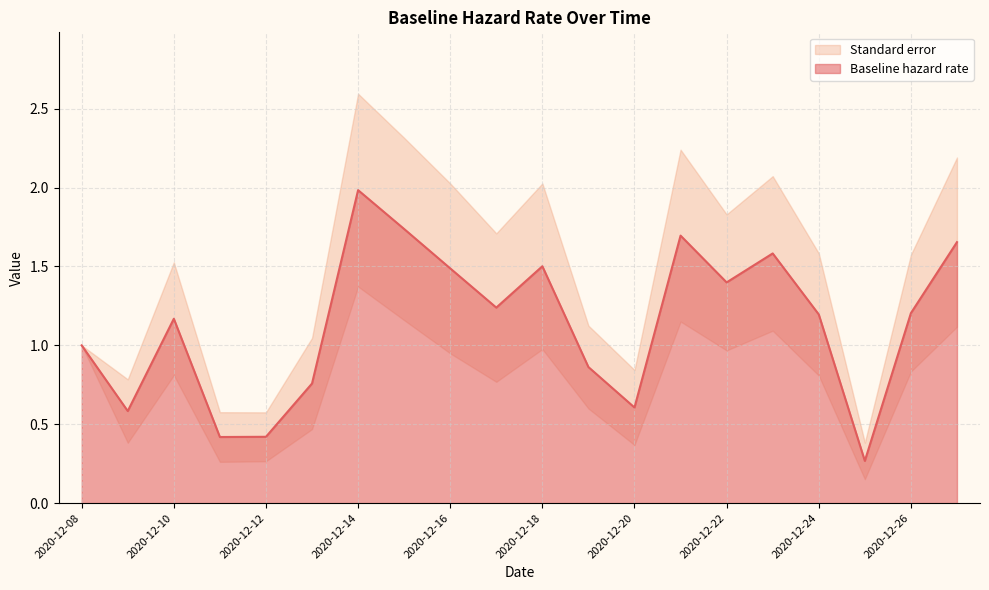

True or false: there are more than 1 points higher than both neighbors.

True